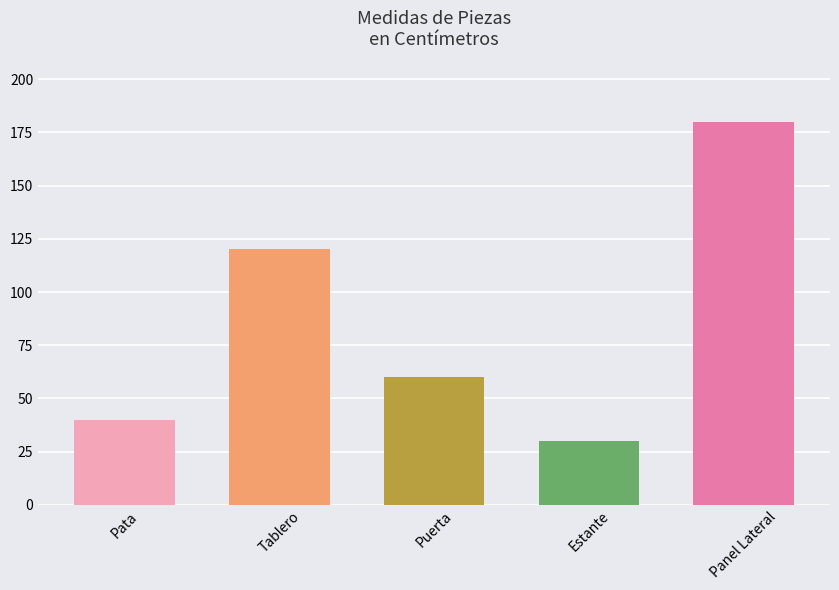

What is the difference between the values at Pata and Tablero?

80